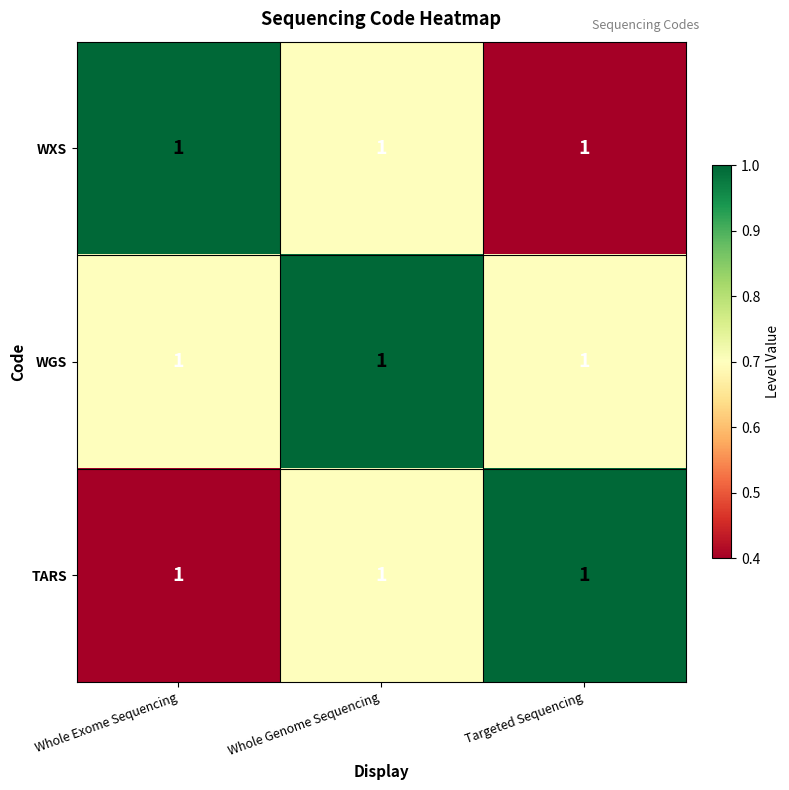

Is it true that WGS equals 1.0 at Whole Genome Sequencing?

True